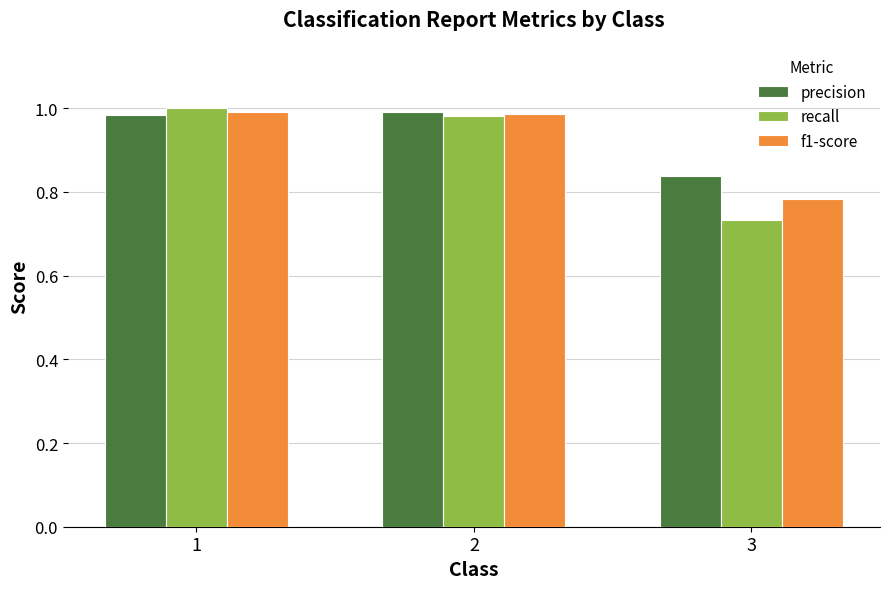

Where is precision nearest to the value 0?

3